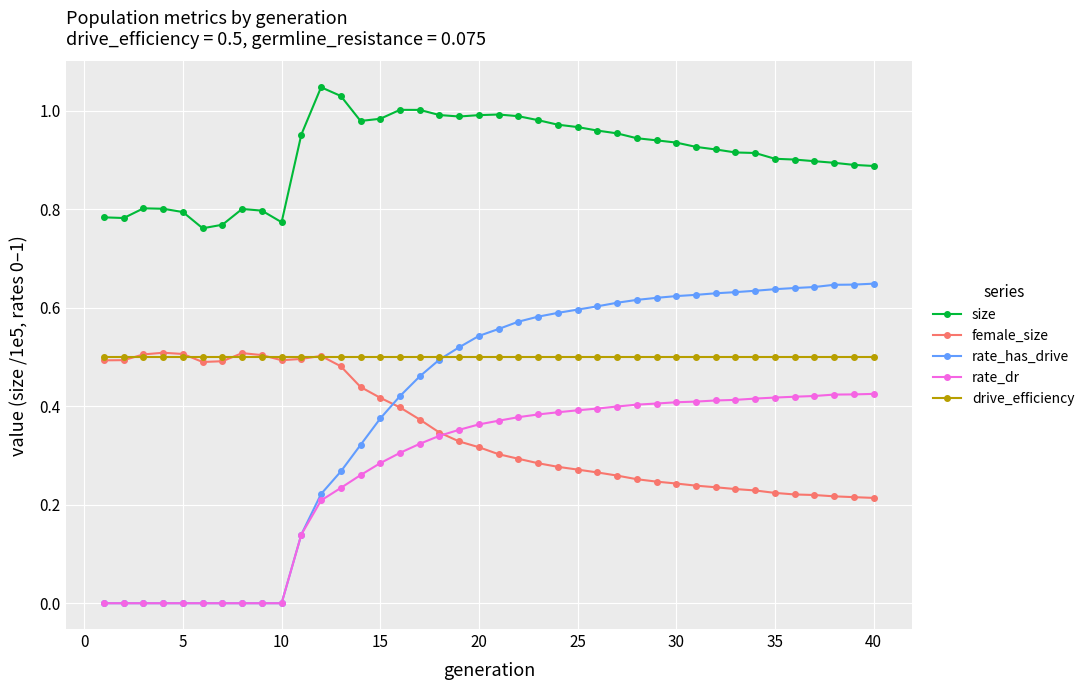

How many categories are shown in the chart?

40